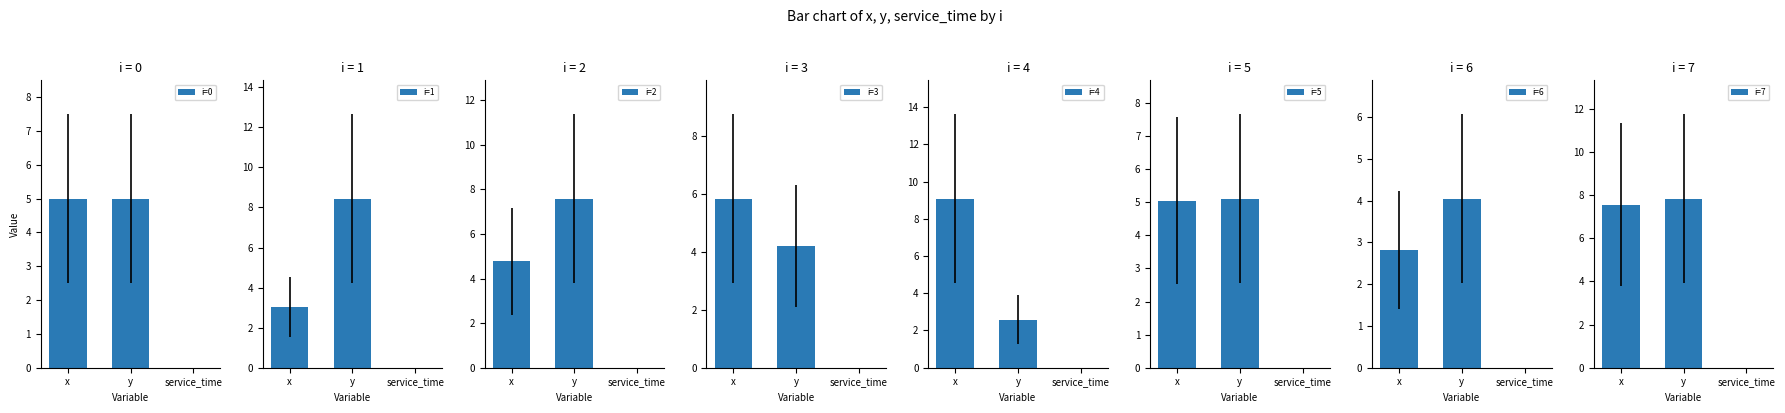

Is it true that x equals 5.8 at 3?

True